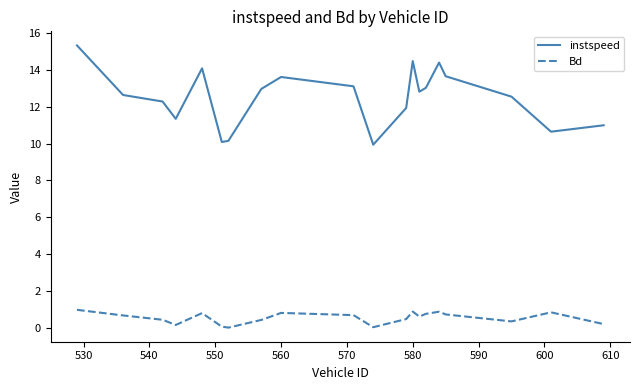

What is the maximum value shown in the chart?

15.3